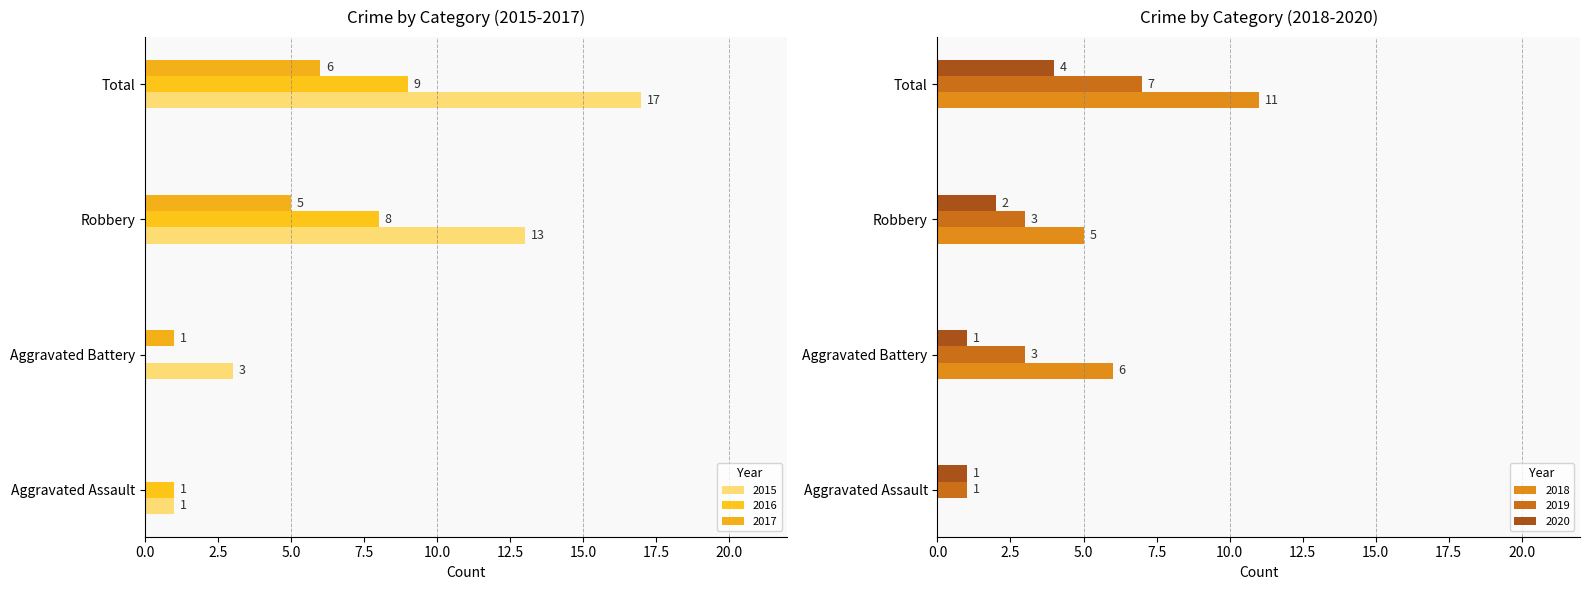

What is the difference between the maximum and minimum values in the 2015 series?

16